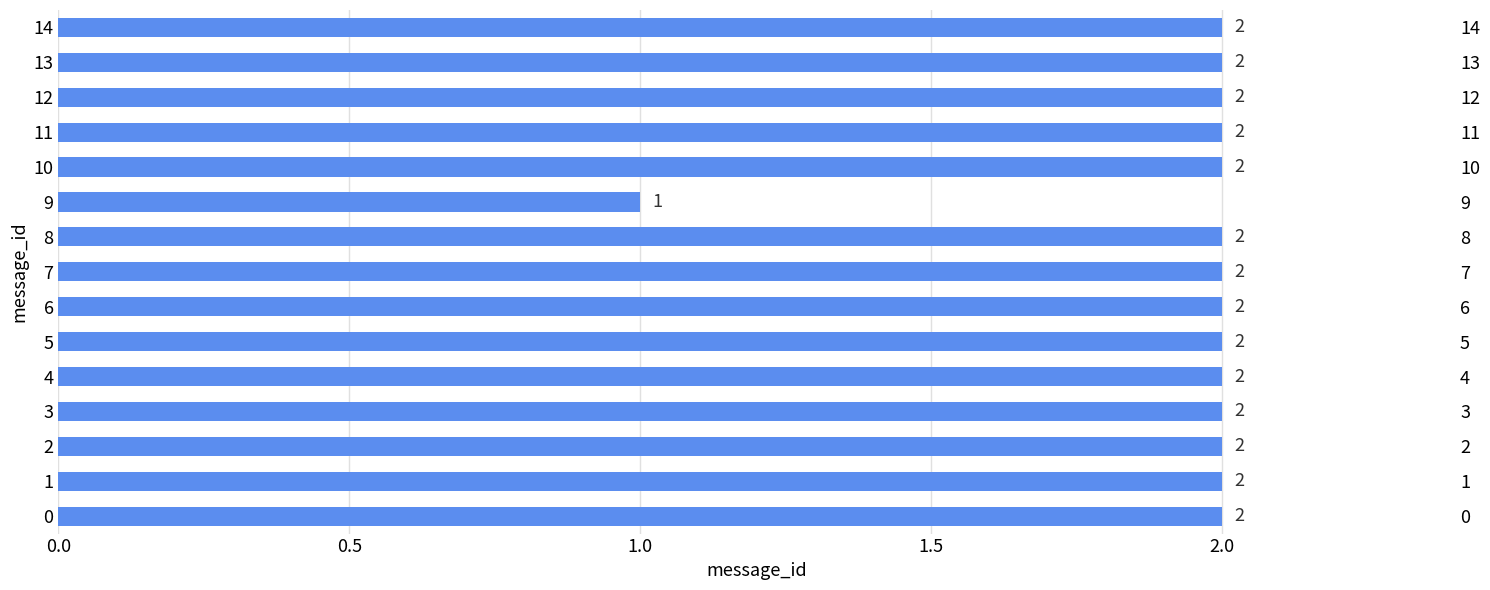

At which label is the value closest to 1?

9